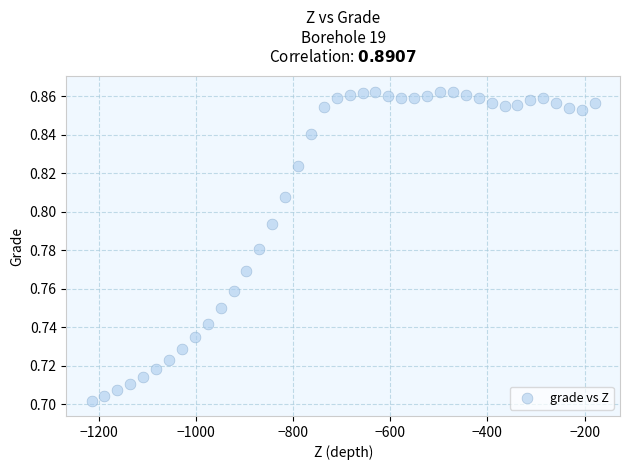

What is the range of X values (max minus min)?

1035.8